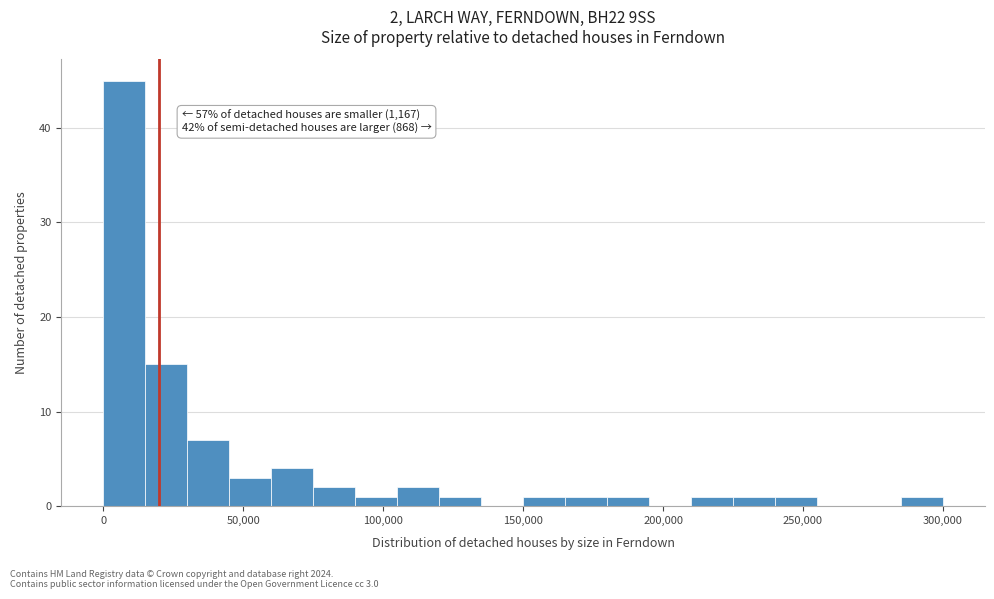

Around what value on the x-axis is the tallest bar? Give the approximate position of its centre, as read against the axis.

10000